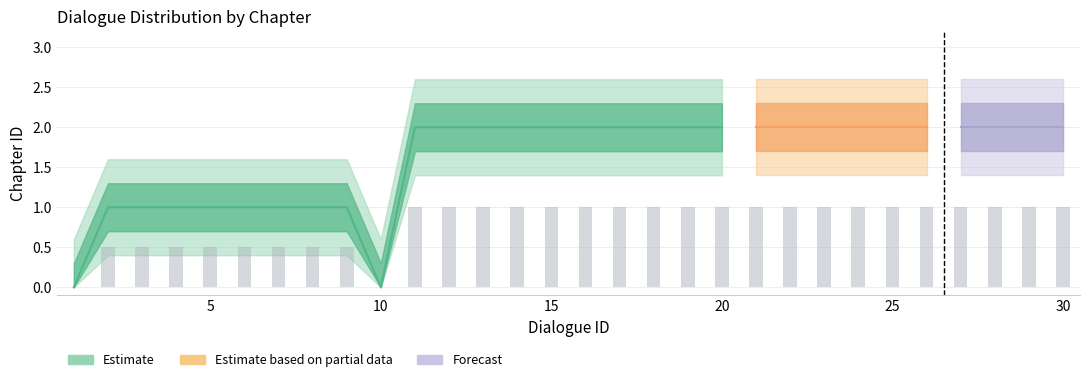

What is the value of the 2nd bar from the left?

0.5